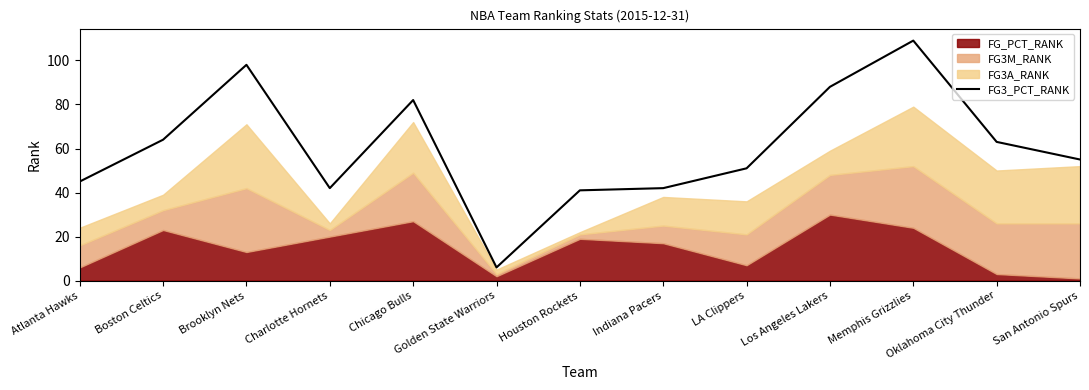

How many points are lower than both their immediate neighbors (excluding endpoints)?

2